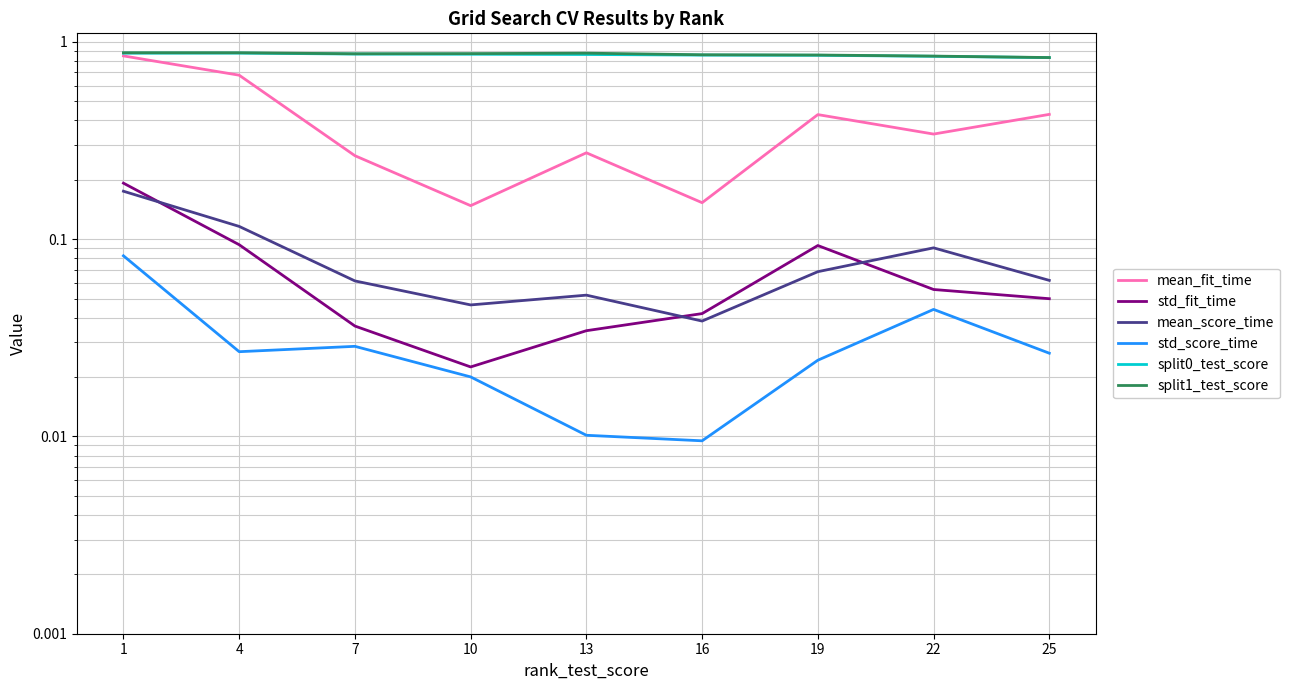

Which series changed the most between 16 and 19?

mean_fit_time